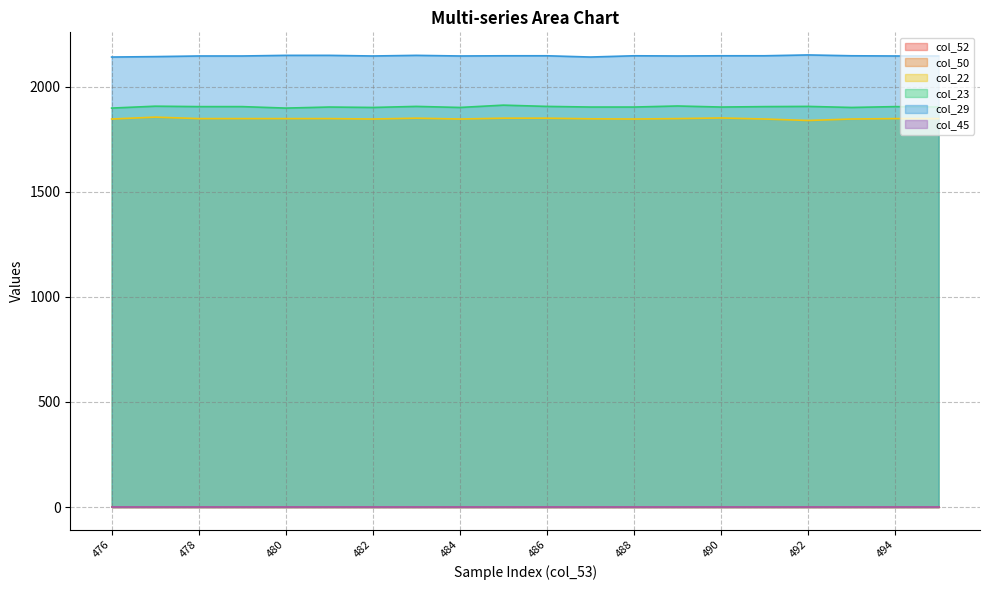

Where is col_45 nearest to the value 0?

486